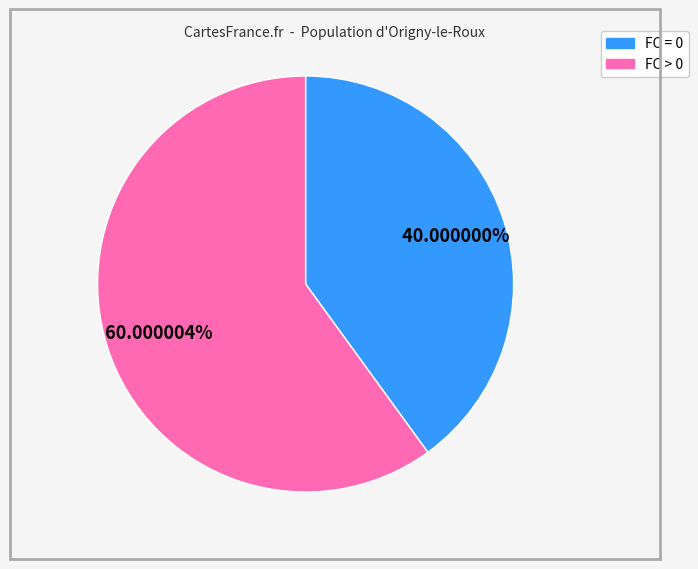

Is there any slice that represents more than half of the pie?

Yes